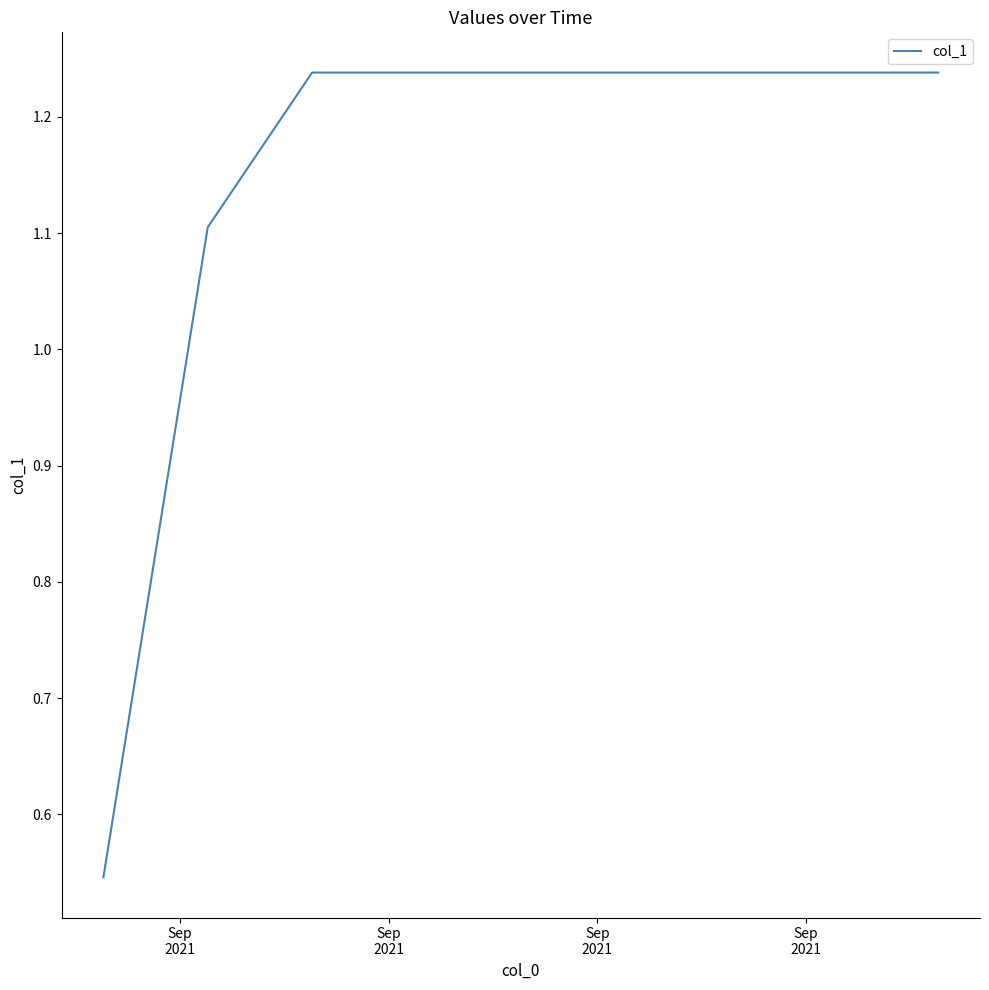

Reading right to left, transcribe all the data shown in this chart.

1.2	1.2	1.2	1.2	1.2	1.2	1.2	1.1	0.5